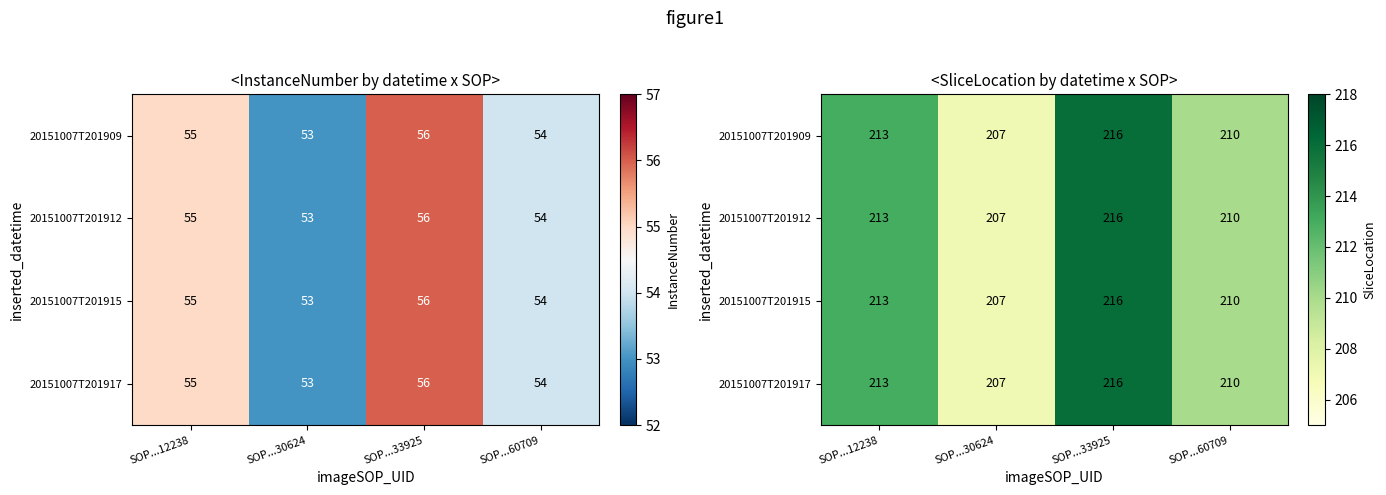

What is the sum of the 20151007T201917 values at SOP...60709 and SOP...30624?

417